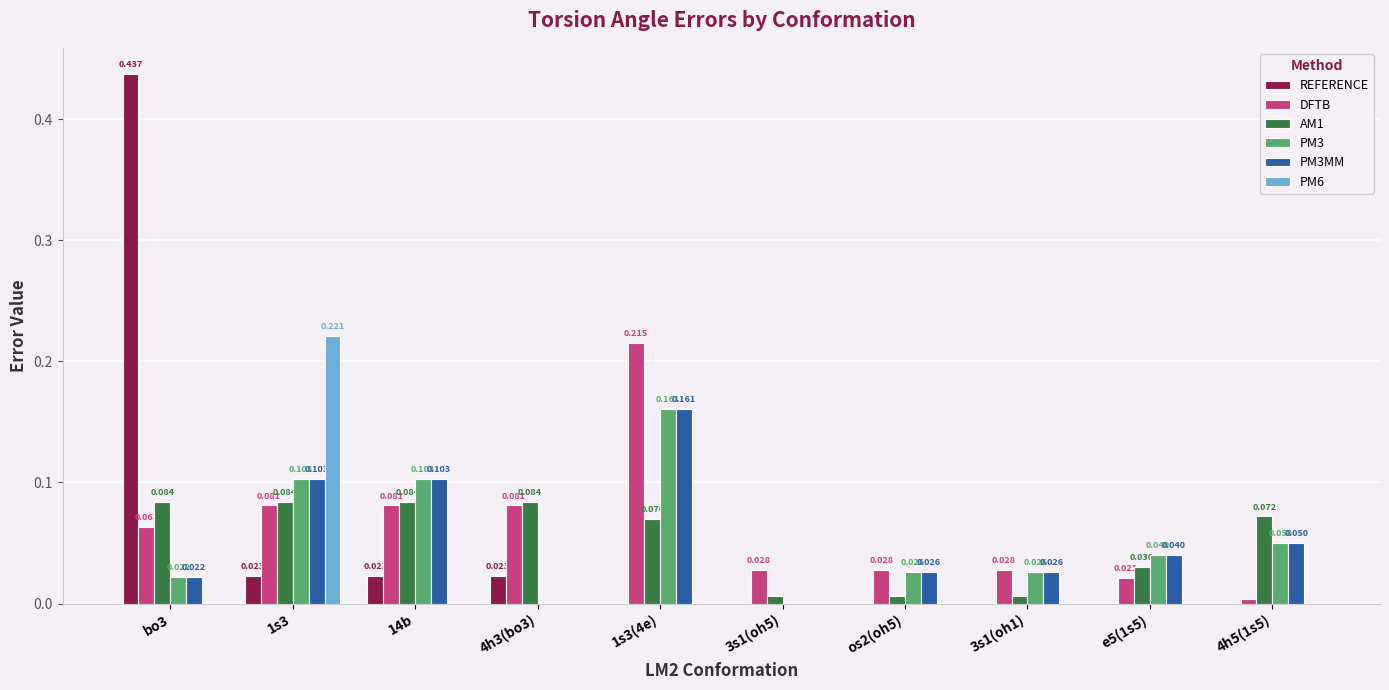

Count the number of data series in this chart.

6